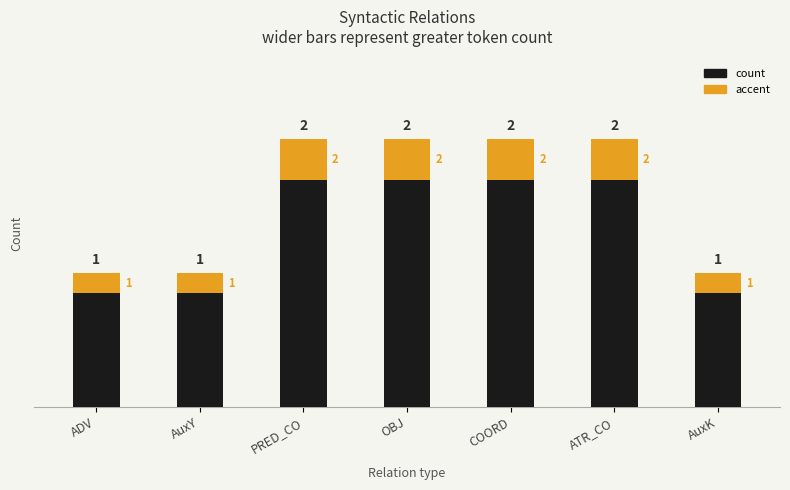

How many data points in count are less than 2?

3